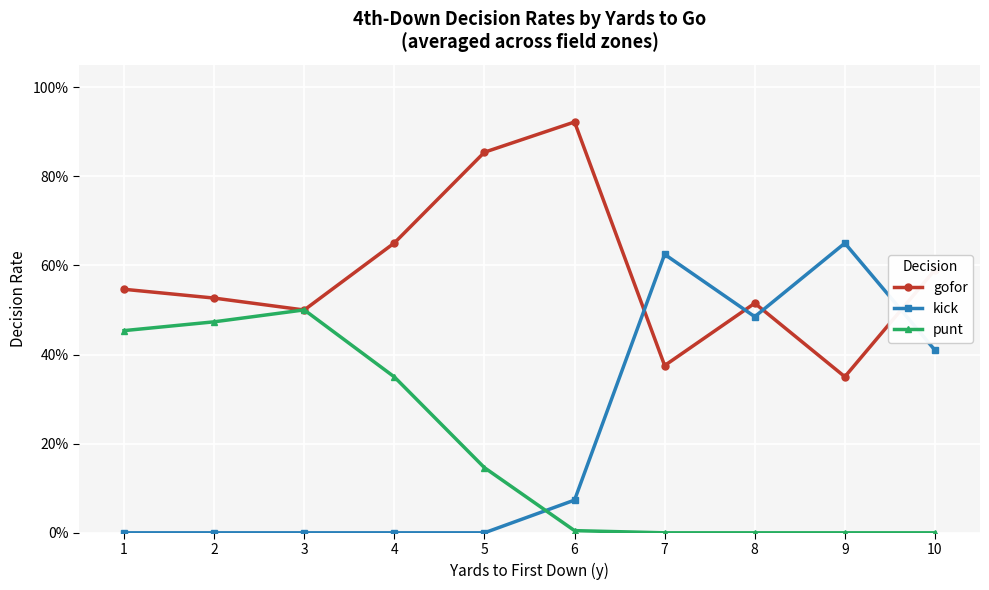

What is the sum of the gofor values at 10 and 6?

1.5